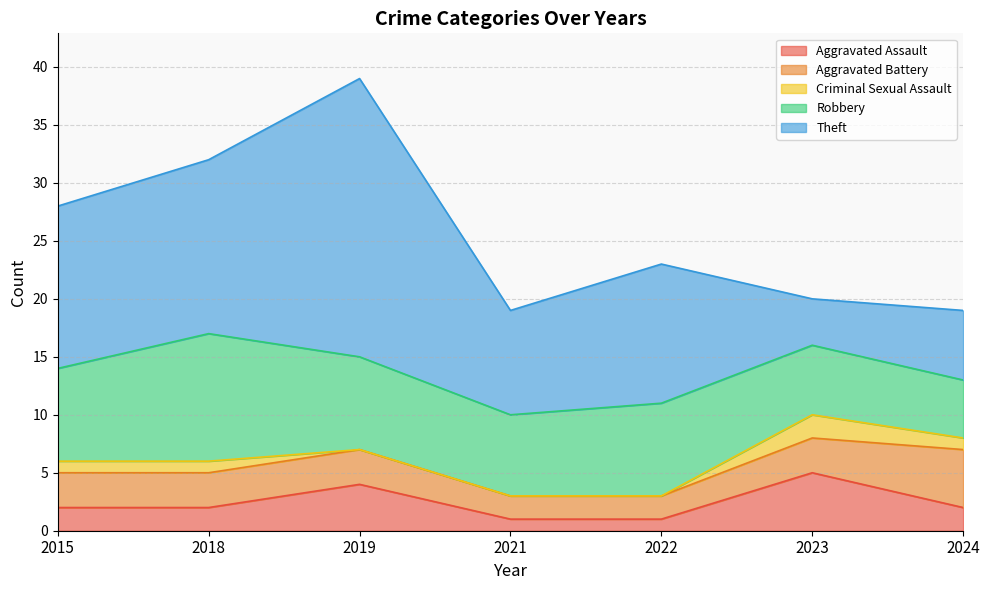

Which category has the lowest value across all series?

2019